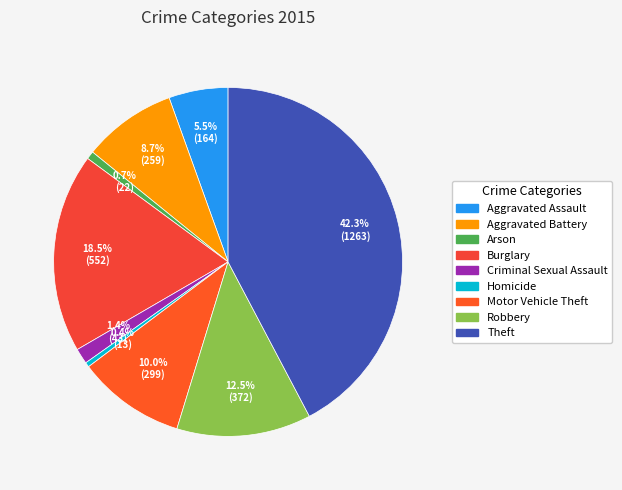

How many slices are in this pie chart?

9